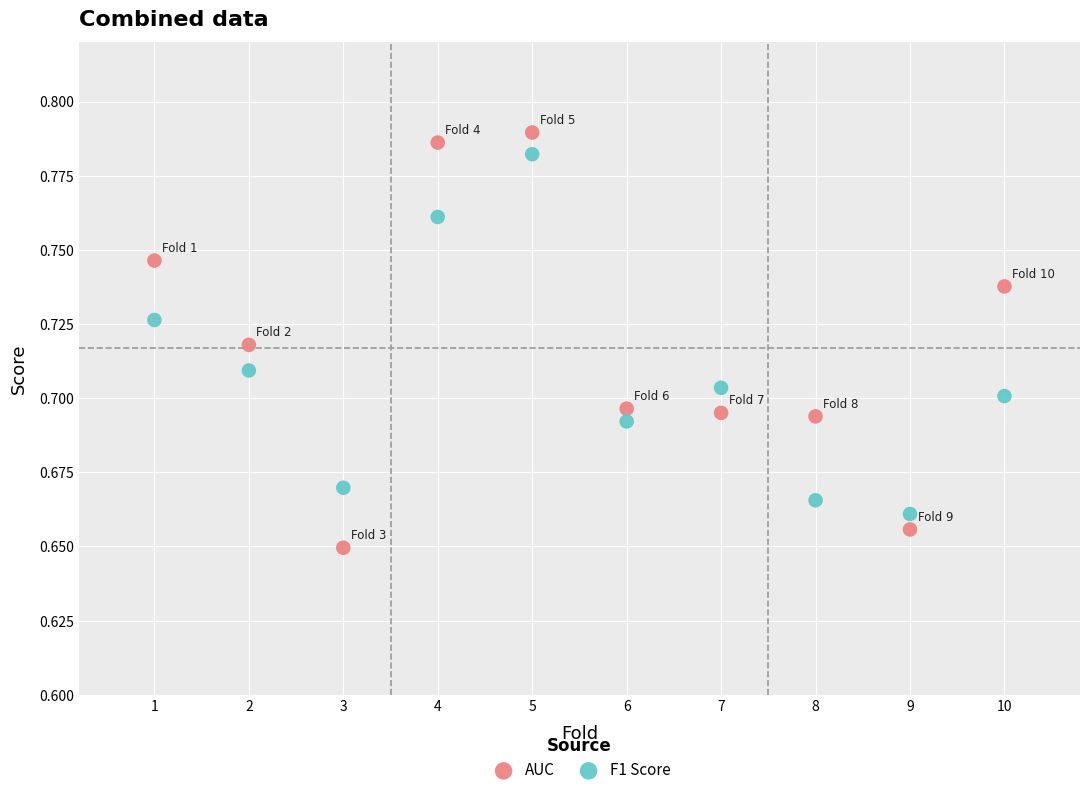

Which series reaches the minimum Y coordinate?

AUC